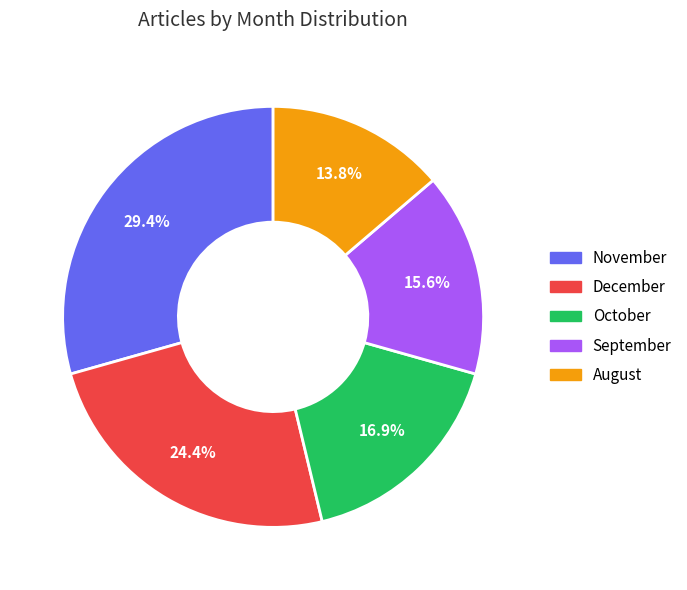

To the nearest percent, what is the difference between the largest and smallest slice percentages?

16%